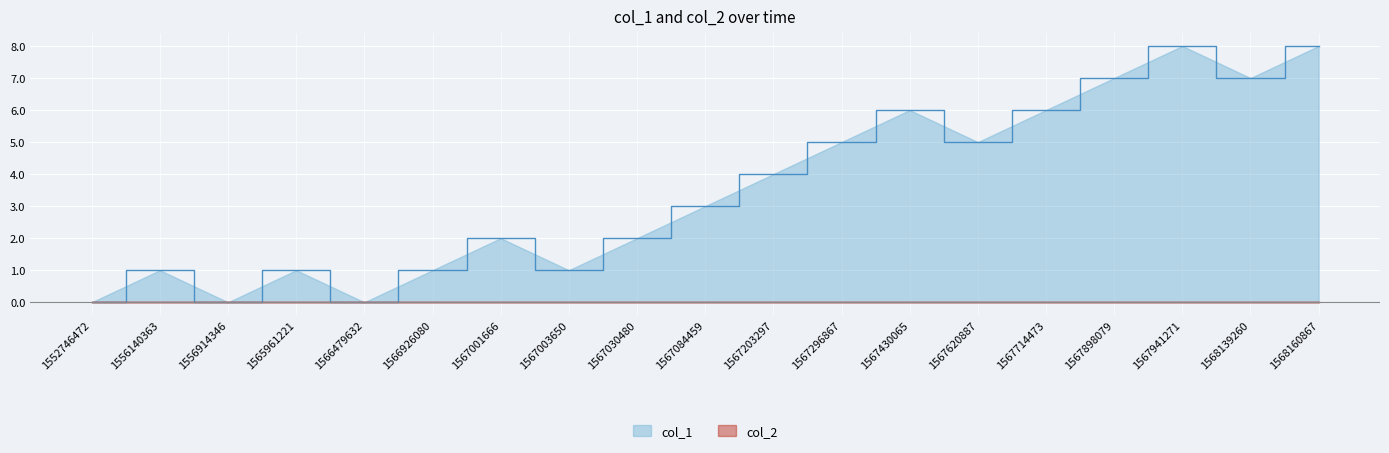

True or false: the data shows 7 at 1567898079.

True